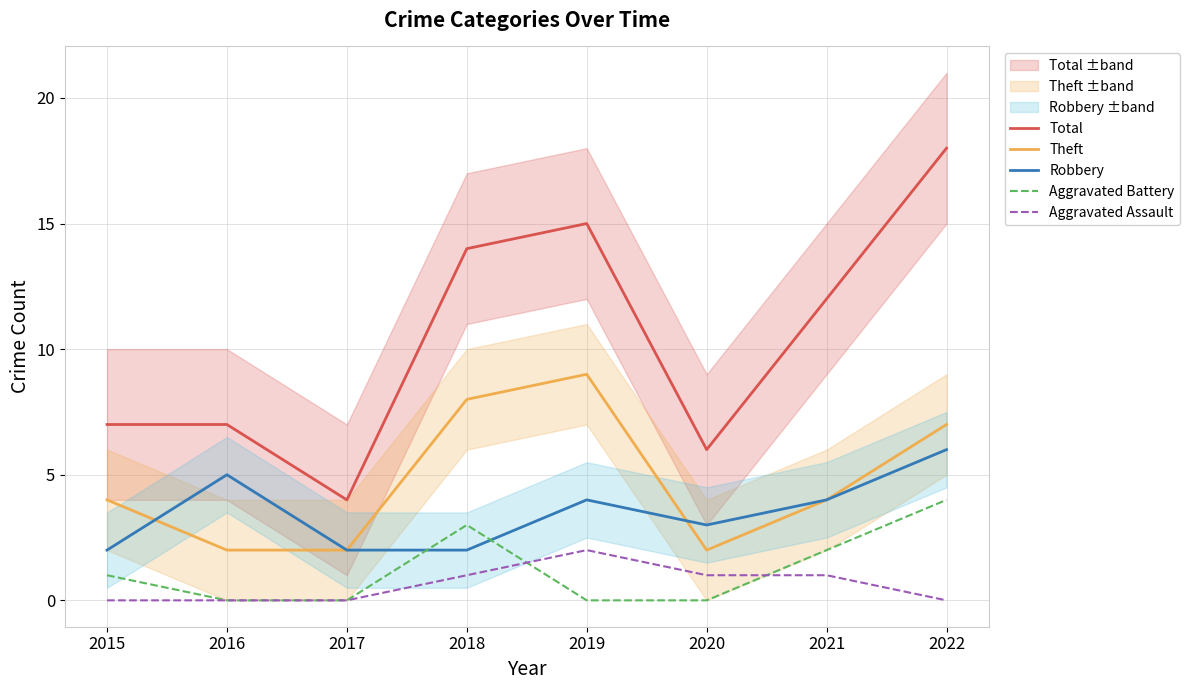

At which category does Total reach its first local peak?

2019